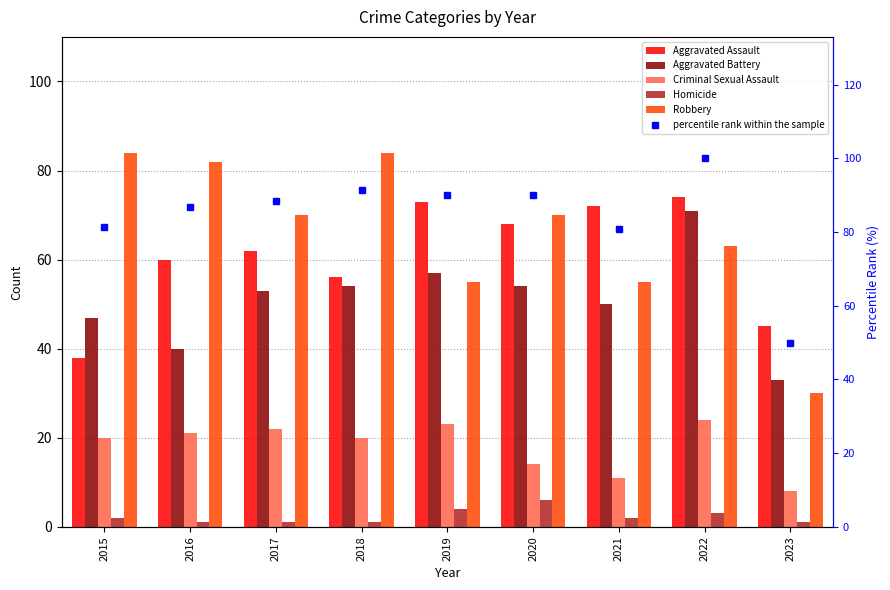

Is it true that Robbery equals 70.0 at 2020?

True